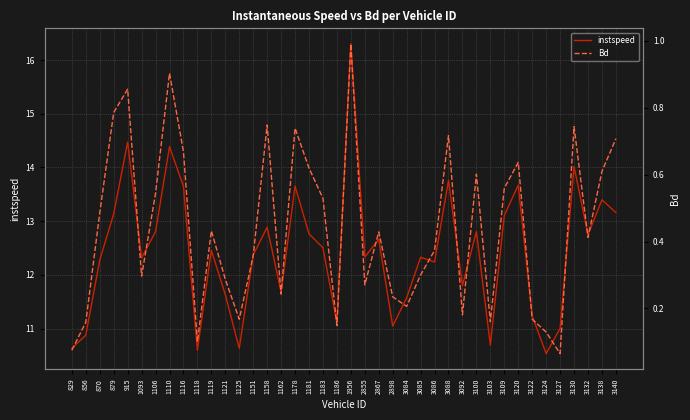

True or false: Bd and instspeed intersect in this chart.

False